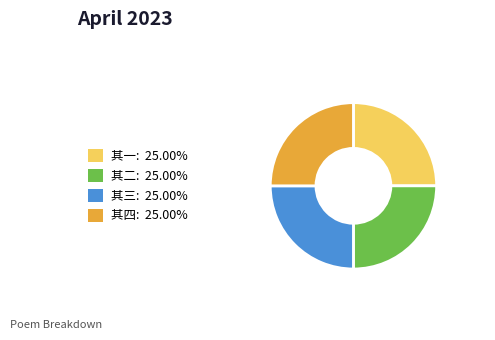

What is the ratio of the value at 其一: 25.00% to the value at 其三: 25.00%?

1.0